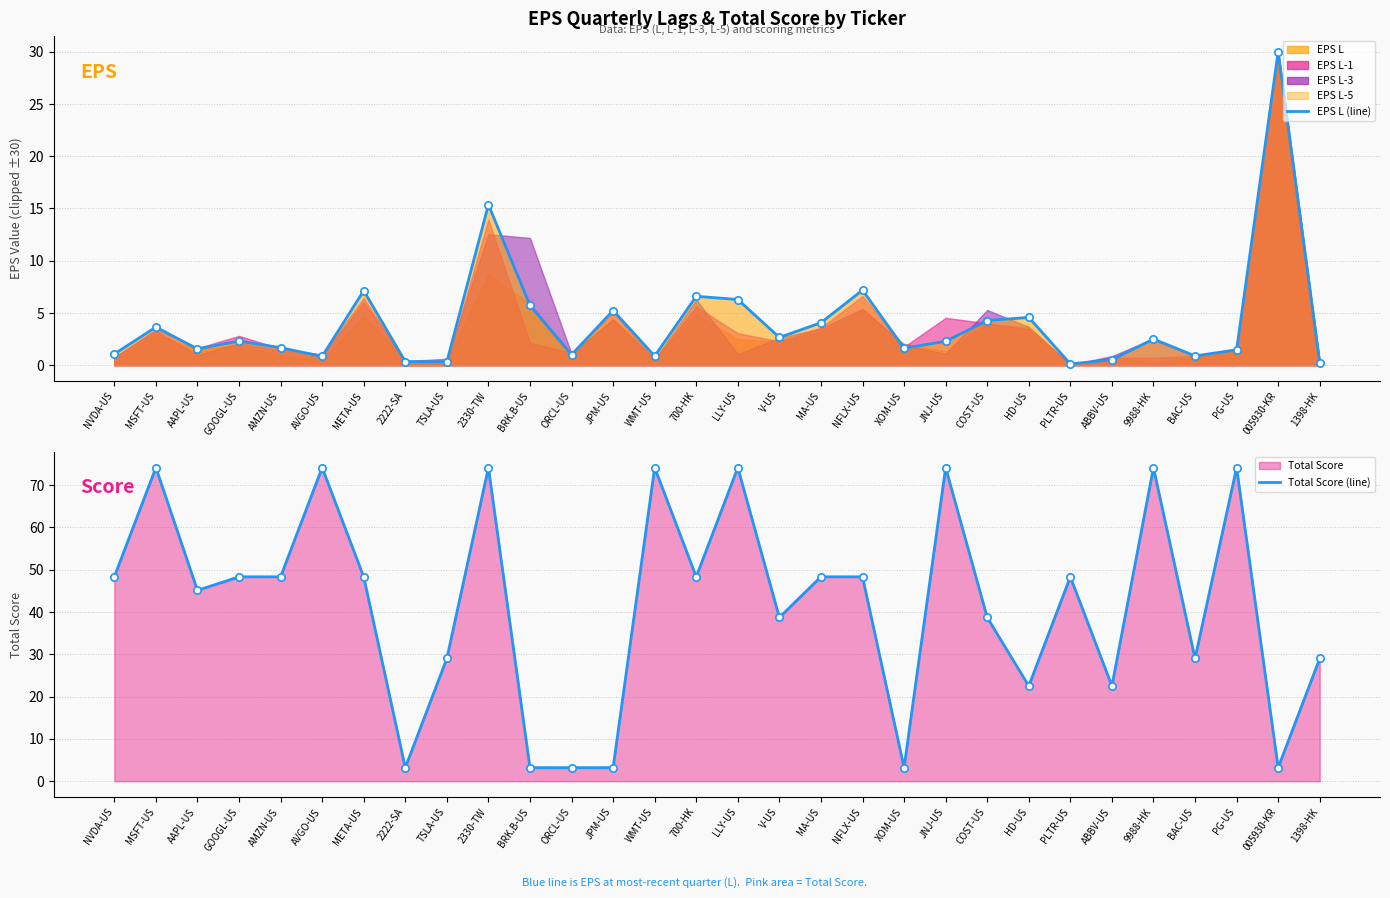

Which series contains the lowest Y value?

EPS L (line)